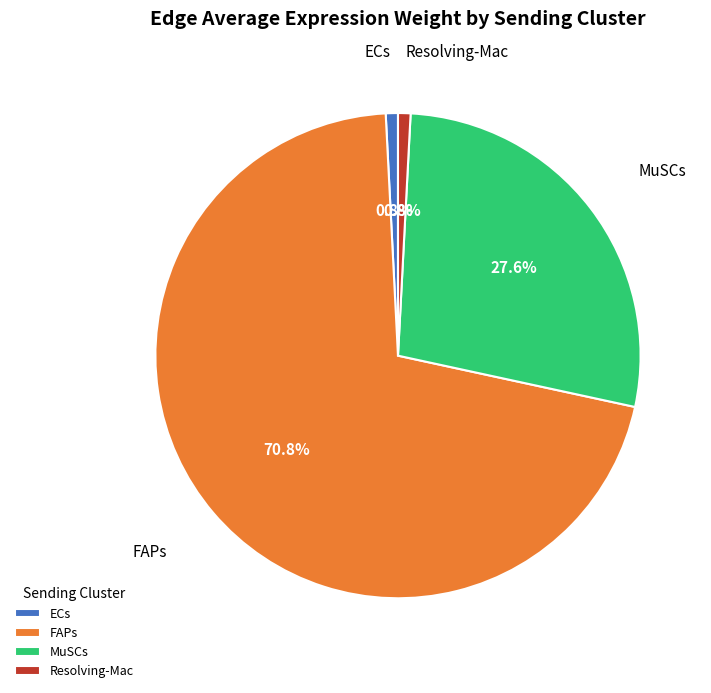

What percentage is NOT represented by FAPs?

29.2%